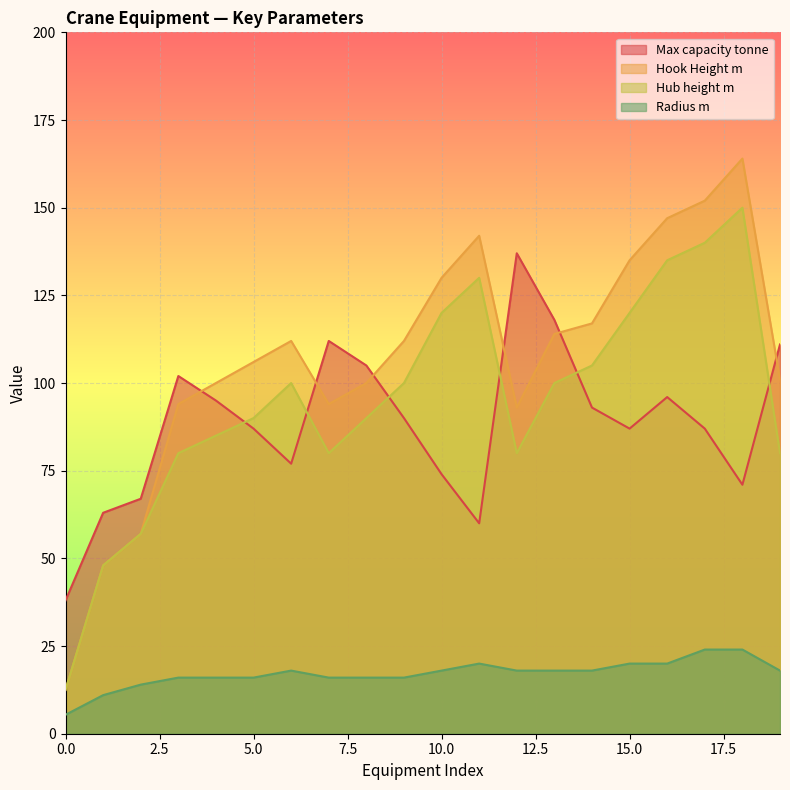

True or false: Hook Height m has a value of 26.6 at 3.

False